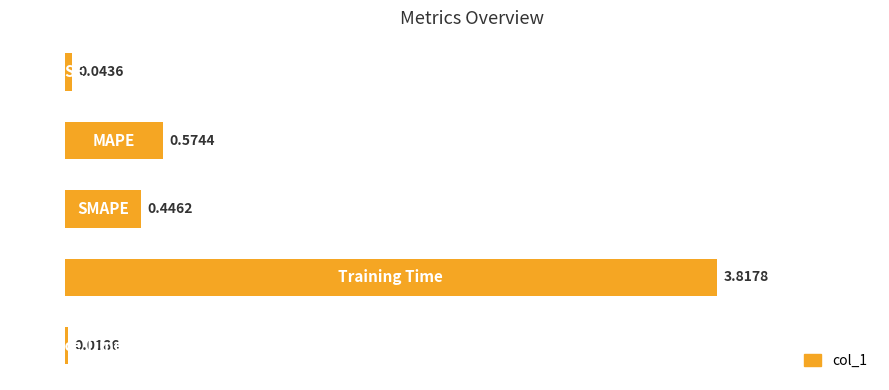

What is the difference between the maximum and minimum values?

3.8